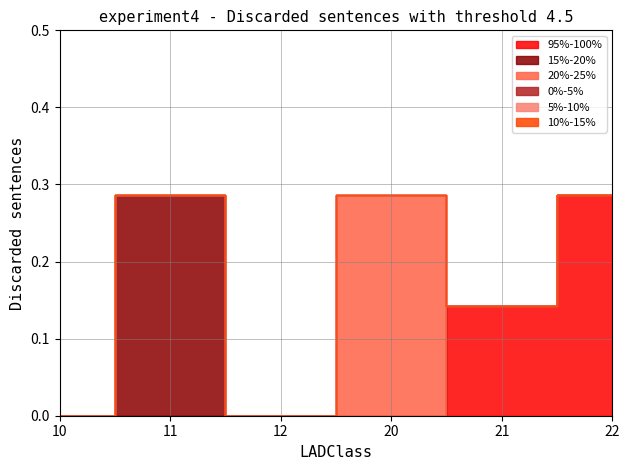

At how many categories does at least one series exceed 0?

4